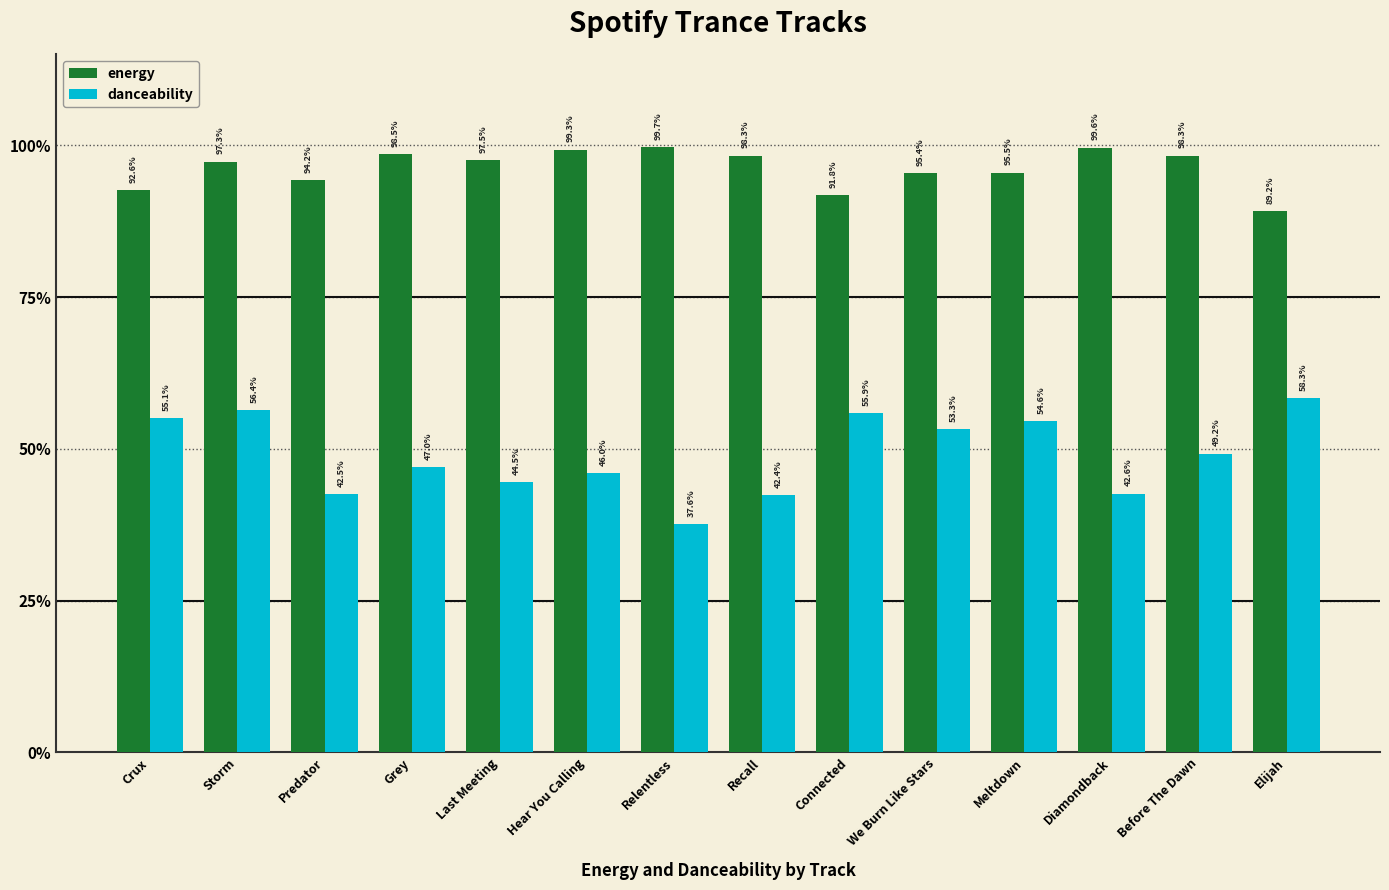

Does the chart contain stacked bars?

No